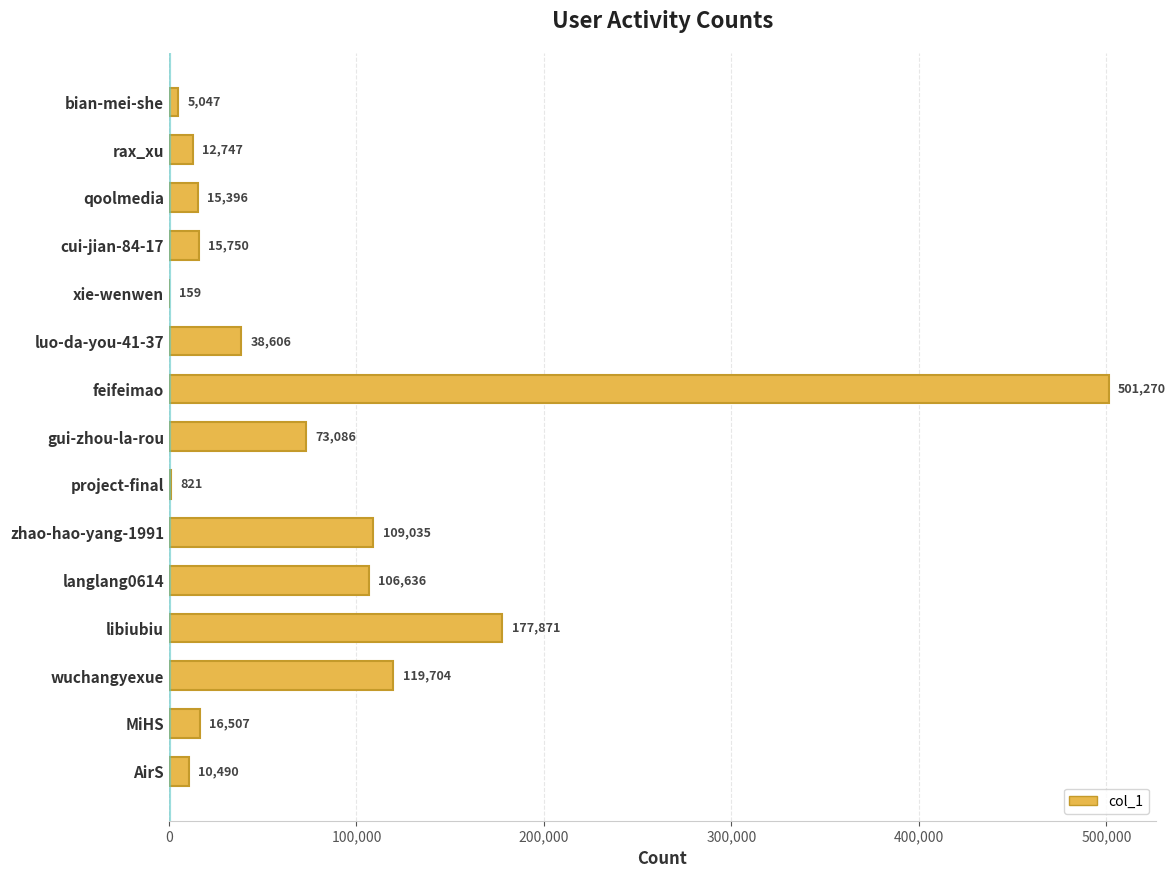

The chart shows a value of 5047 at bian-mei-she. True or false?

True